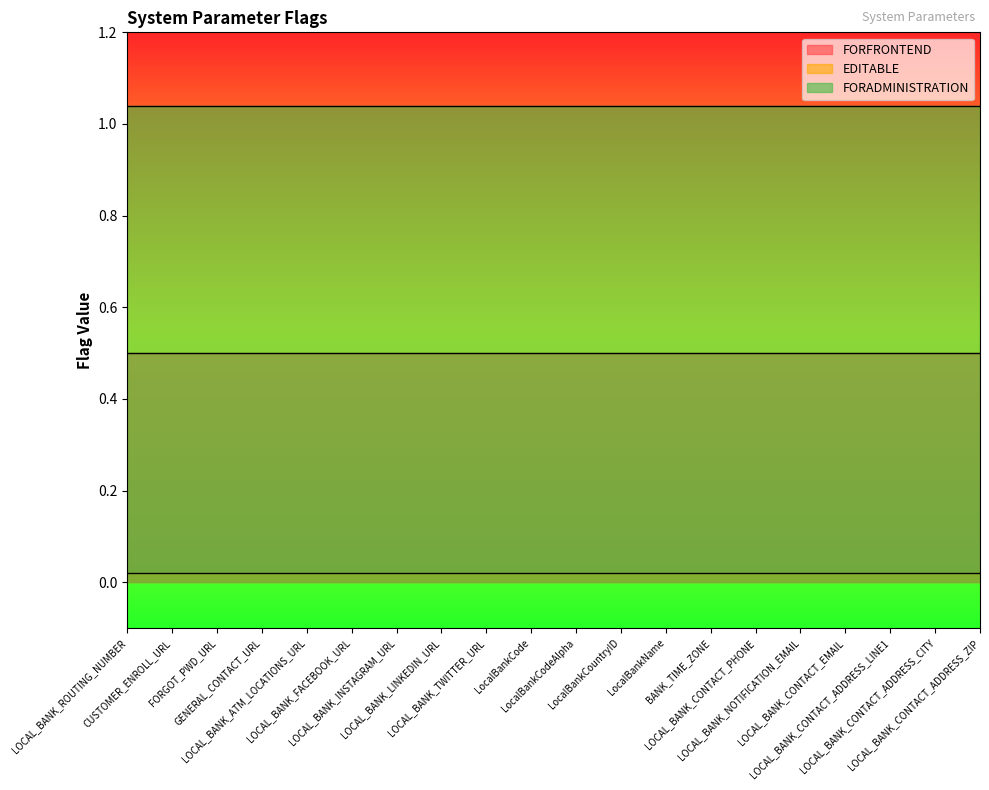

What position from the left is LOCAL_BANK_LINKEDIN_URL?

8